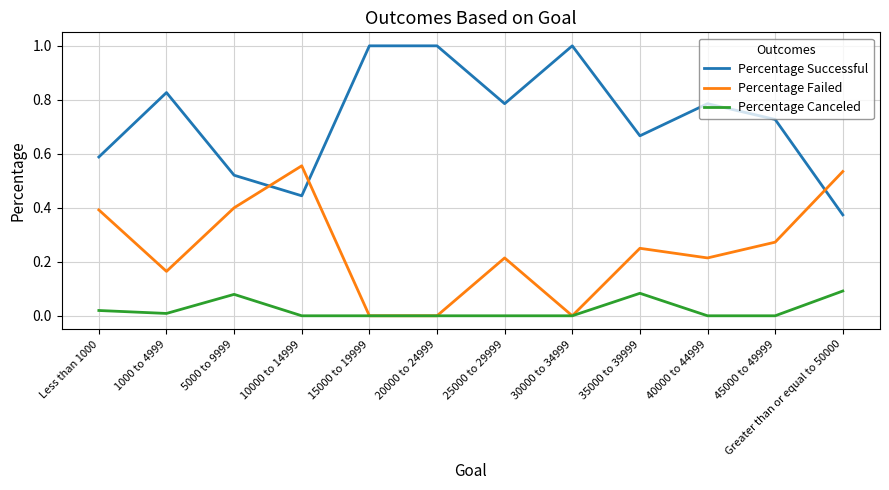

Rank the series by their maximum value, from highest to lowest.

Percentage Successful, Percentage Failed, Percentage Canceled